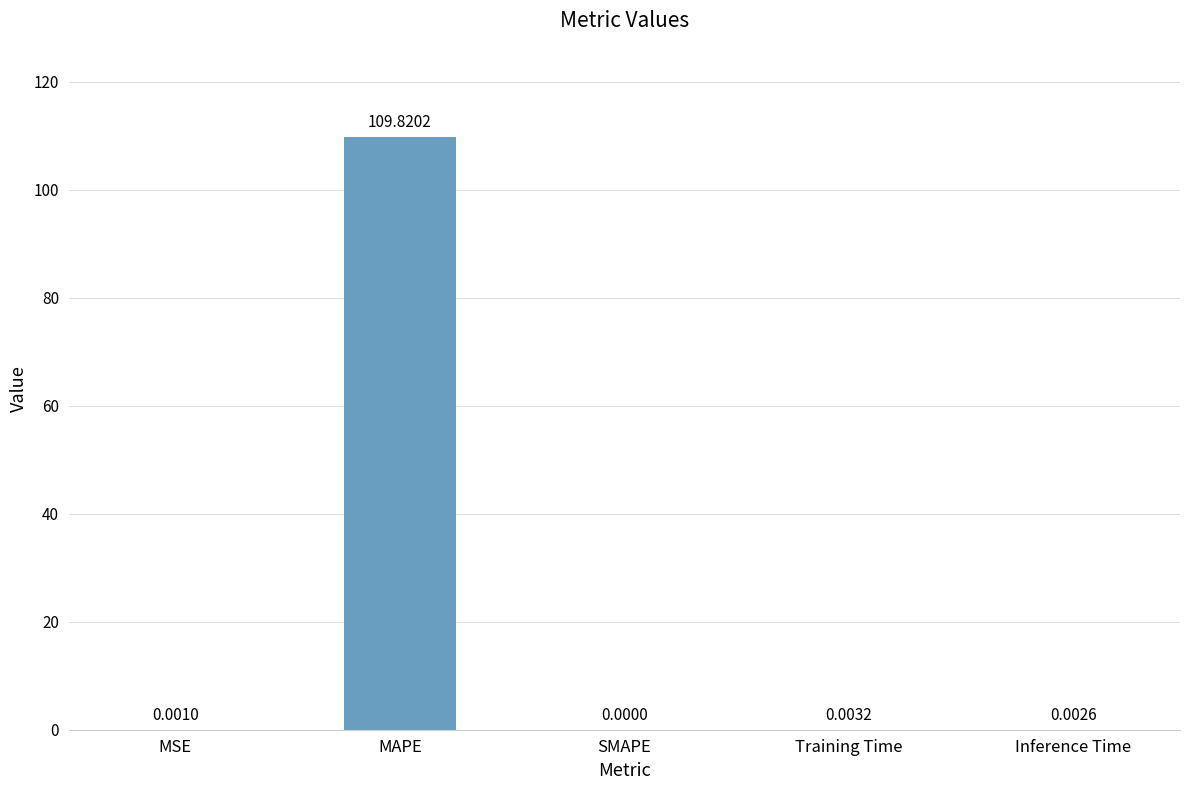

The value at SMAPE is -40.1. True or false?

False